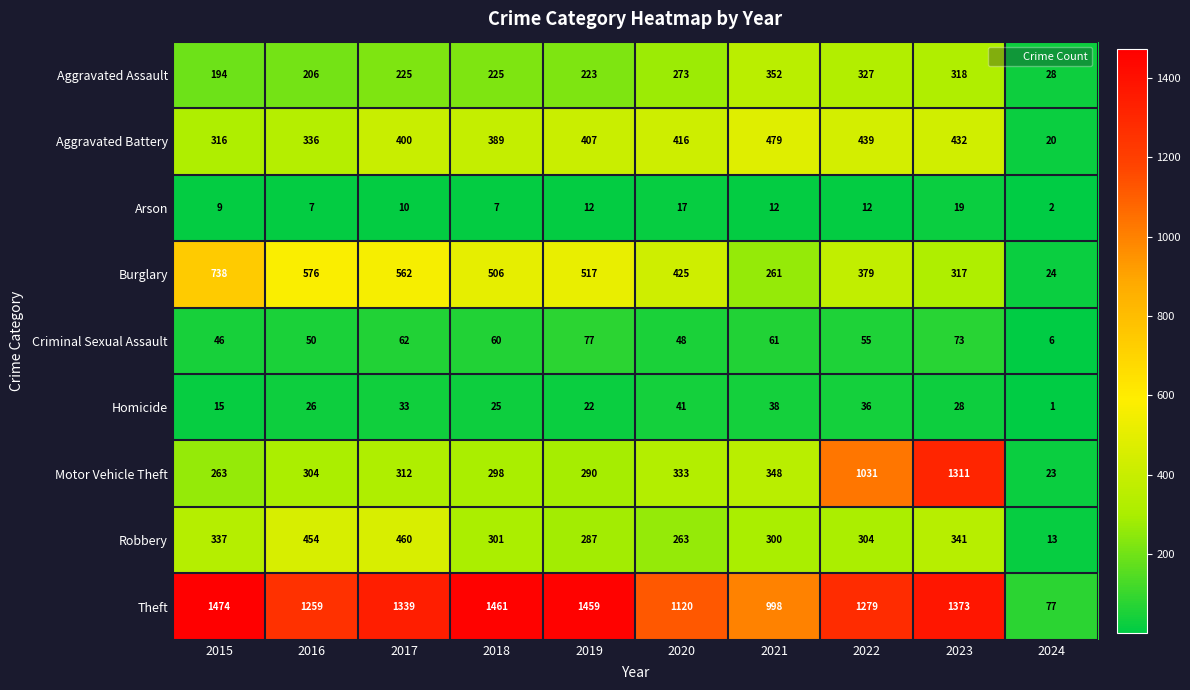

What is the difference between the second highest and minimum values in the Homicide series?

37